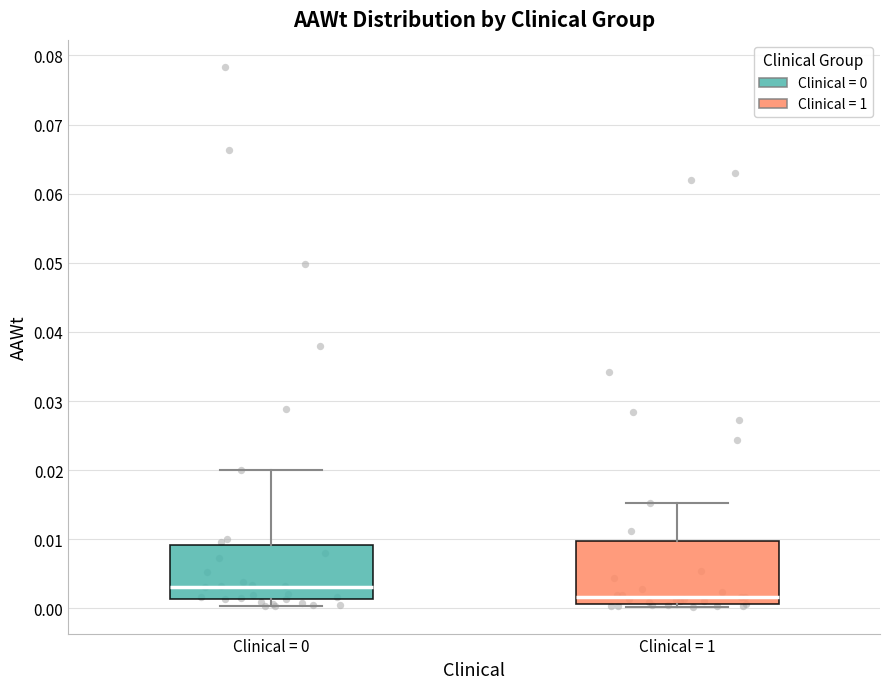

Where does the median line of the box for Clinical = 1 sit on the y-axis? The values are not printed on the chart, so give them approximately, as read against the axis.

0.002